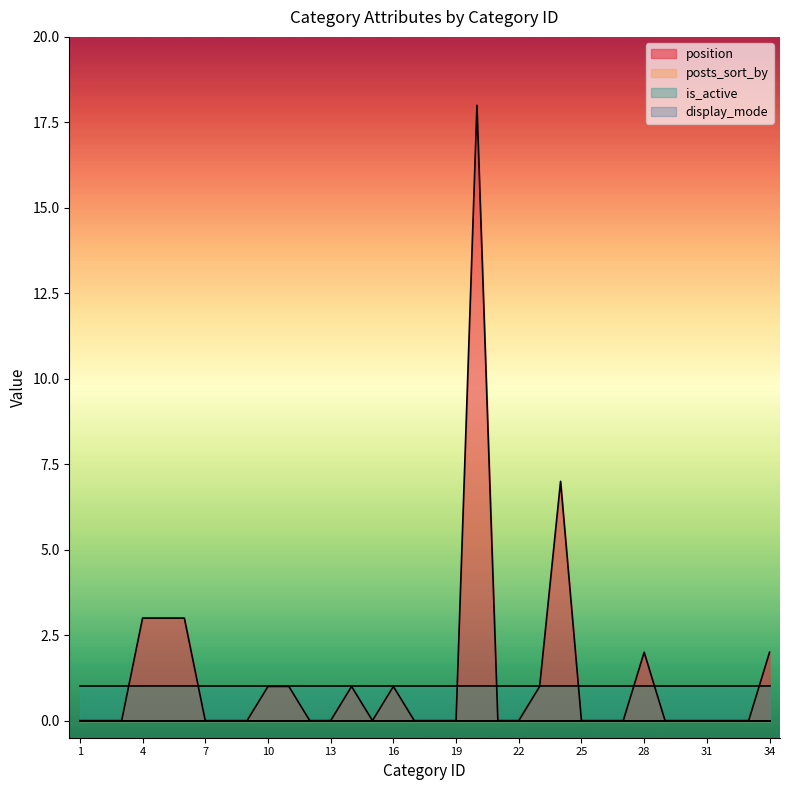

Is it true that is_active equals 1 at 29?

True